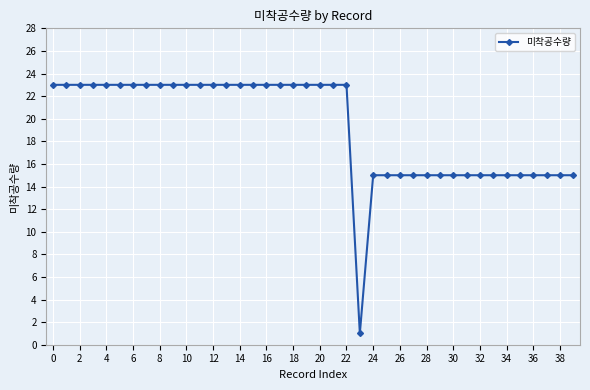

Reading right to left, what are all the values shown in this chart?

15	15	15	15	15	15	15	15	15	15	15	15	15	15	15	15	1	23	23	23	23	23	23	23	23	23	23	23	23	23	23	23	23	23	23	23	23	23	23	23